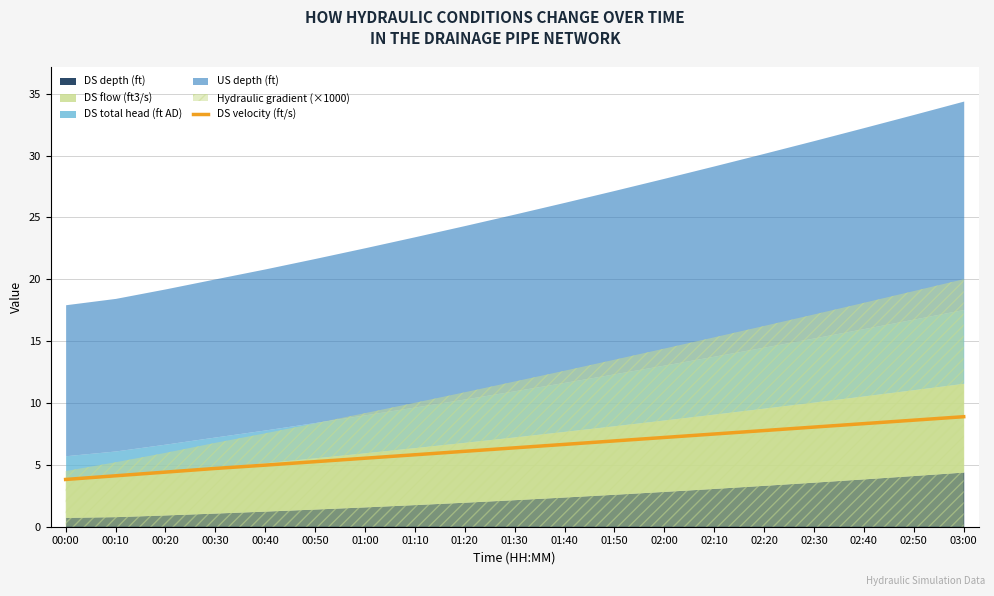

True or false: the data has more than 0 interior local peaks.

False